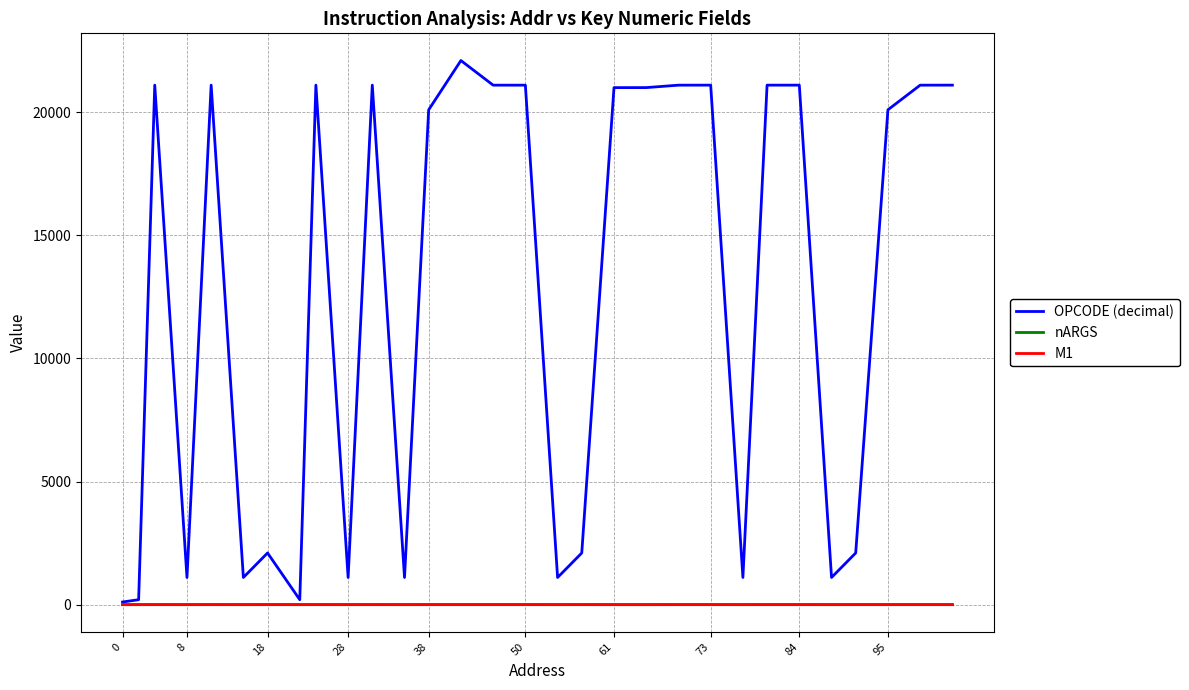

What is the sum of all nARGS values?

77